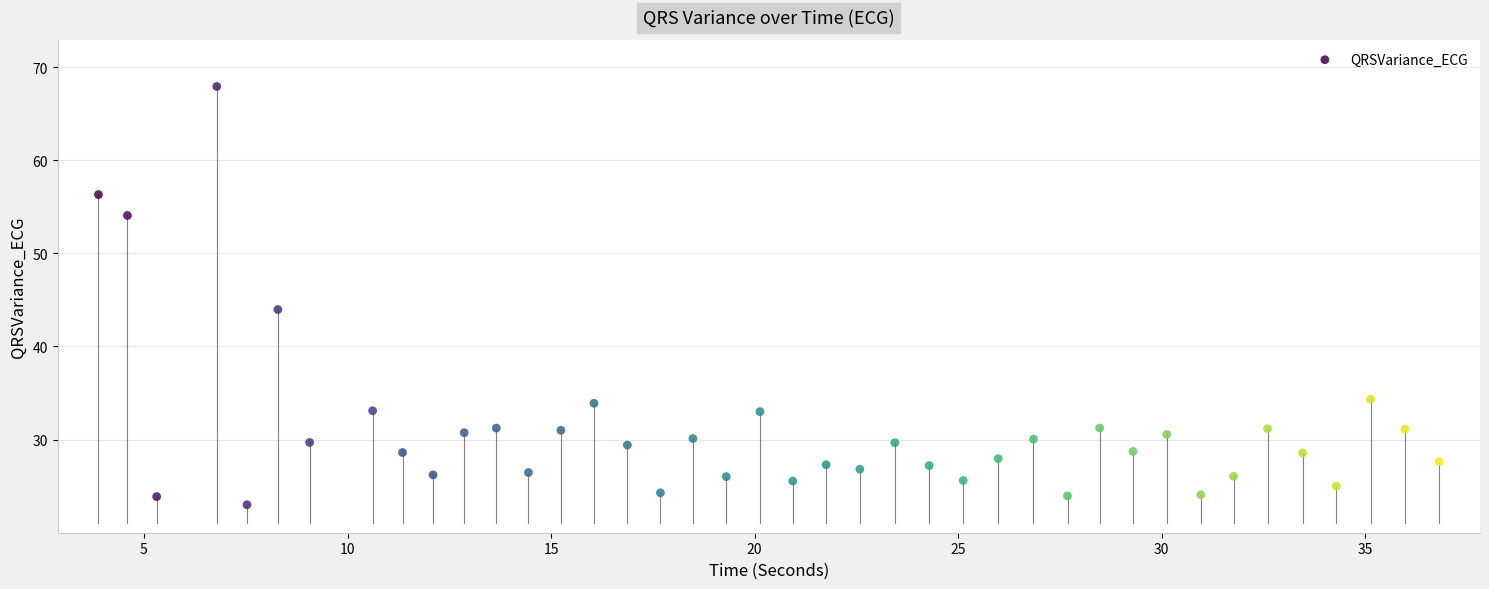

What Y value in the scatter plot is closest to 45?

44.0